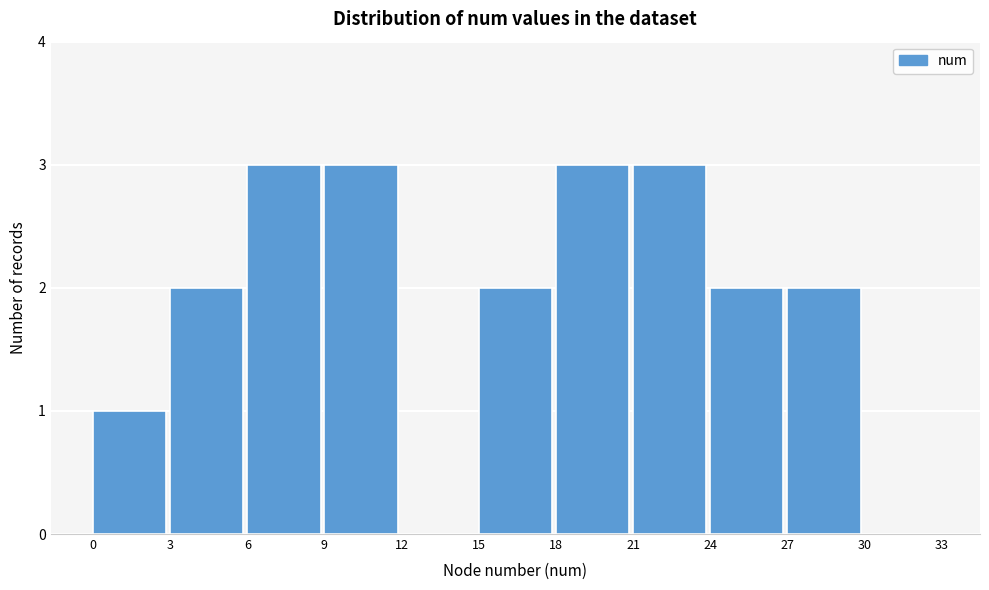

Reading left to right, transcribe this chart: for each bar, give the range it covers on the x-axis and its height. The values are not printed on the chart, so give them approximately, as read against the axis.

0 to 3: 1
3 to 6: 2
6 to 9: 3
9 to 12: 3
12 to 15: 0
15 to 18: 2
18 to 21: 3
21 to 24: 3
24 to 27: 2
27 to 30: 2
30 to 33: 0